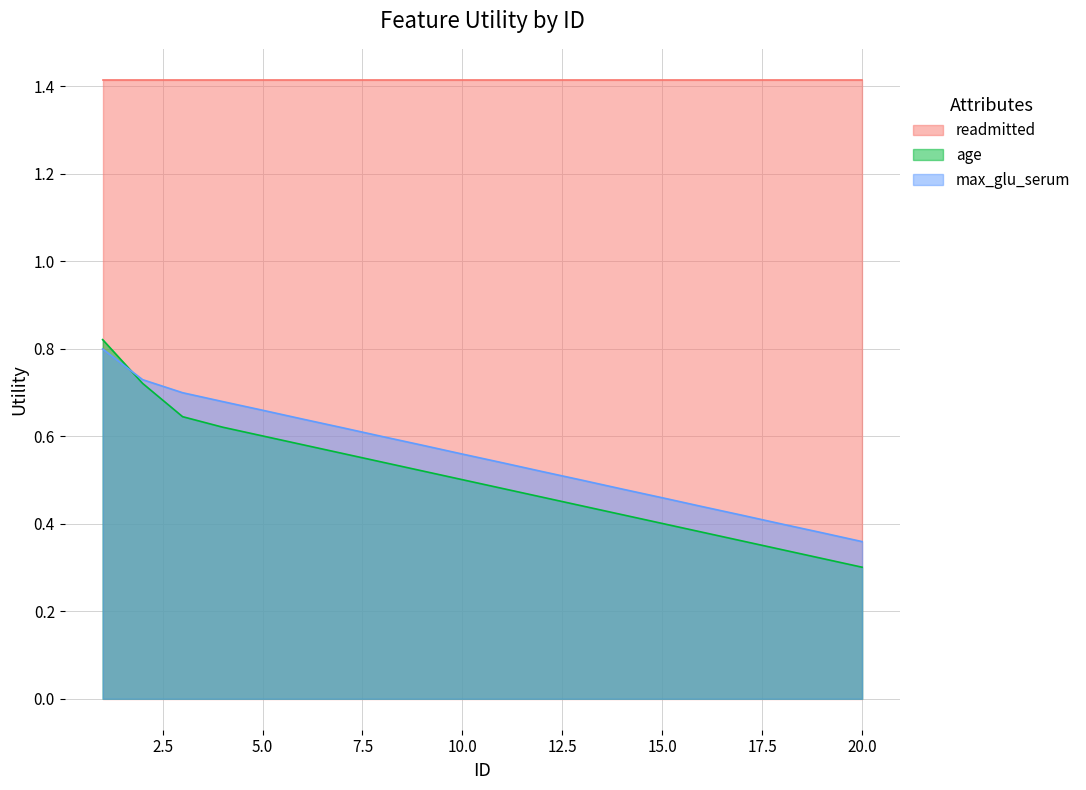

Read the age value at 17.

0.4